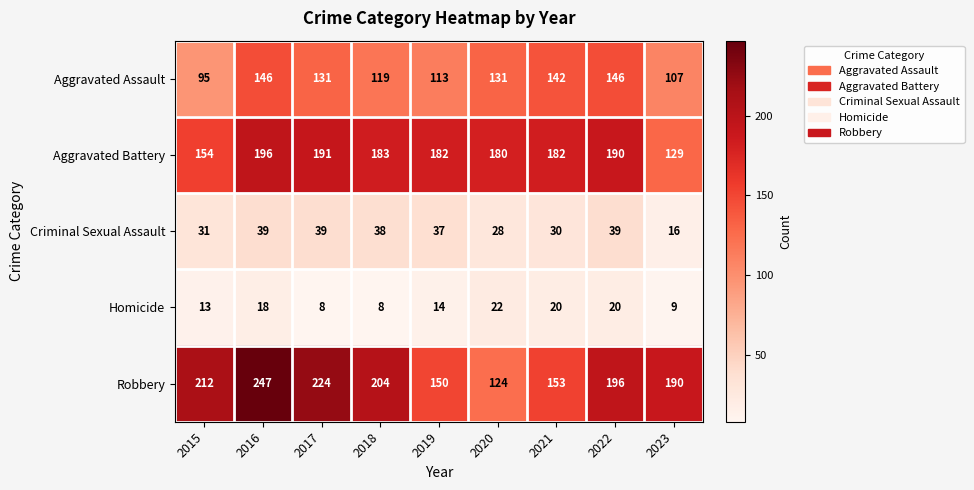

What is the average value of the Homicide series?

15